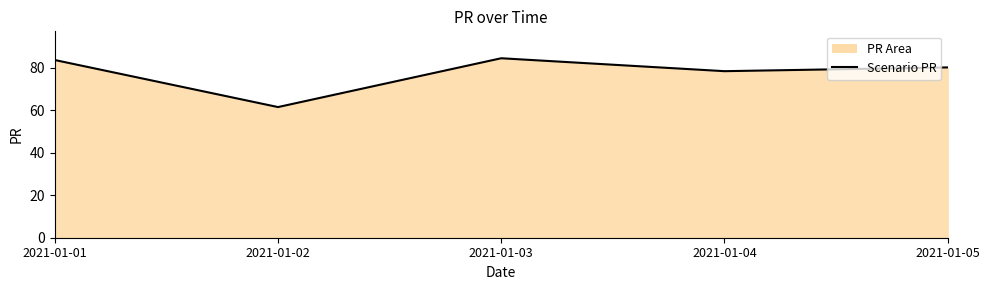

What is the smallest value displayed?

61.5